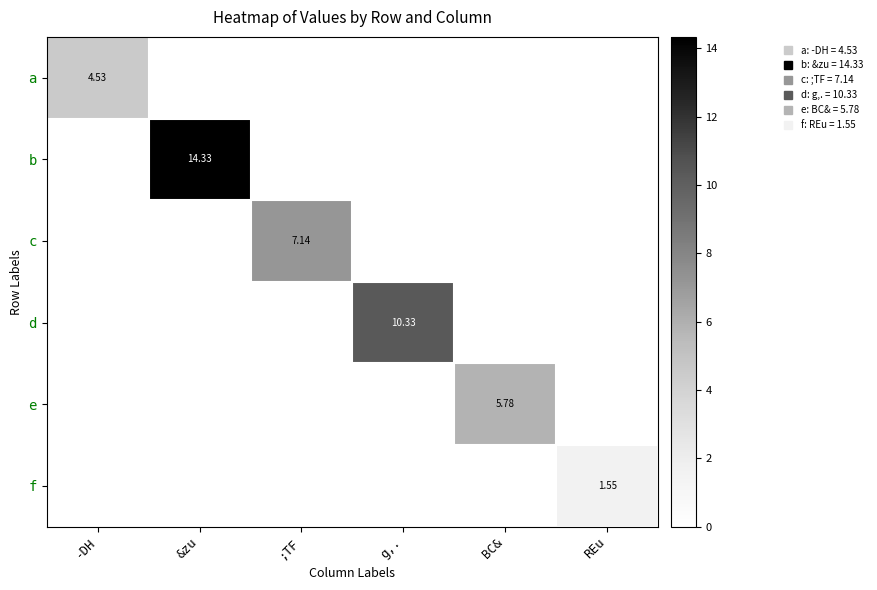

The f series shows -0.9 at g,.. True or false?

False